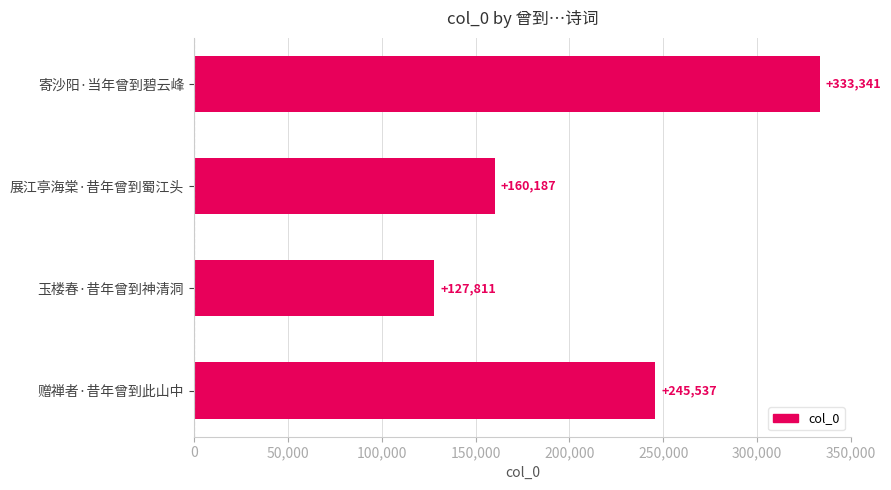

How many values are between 160187 and 333341?

3